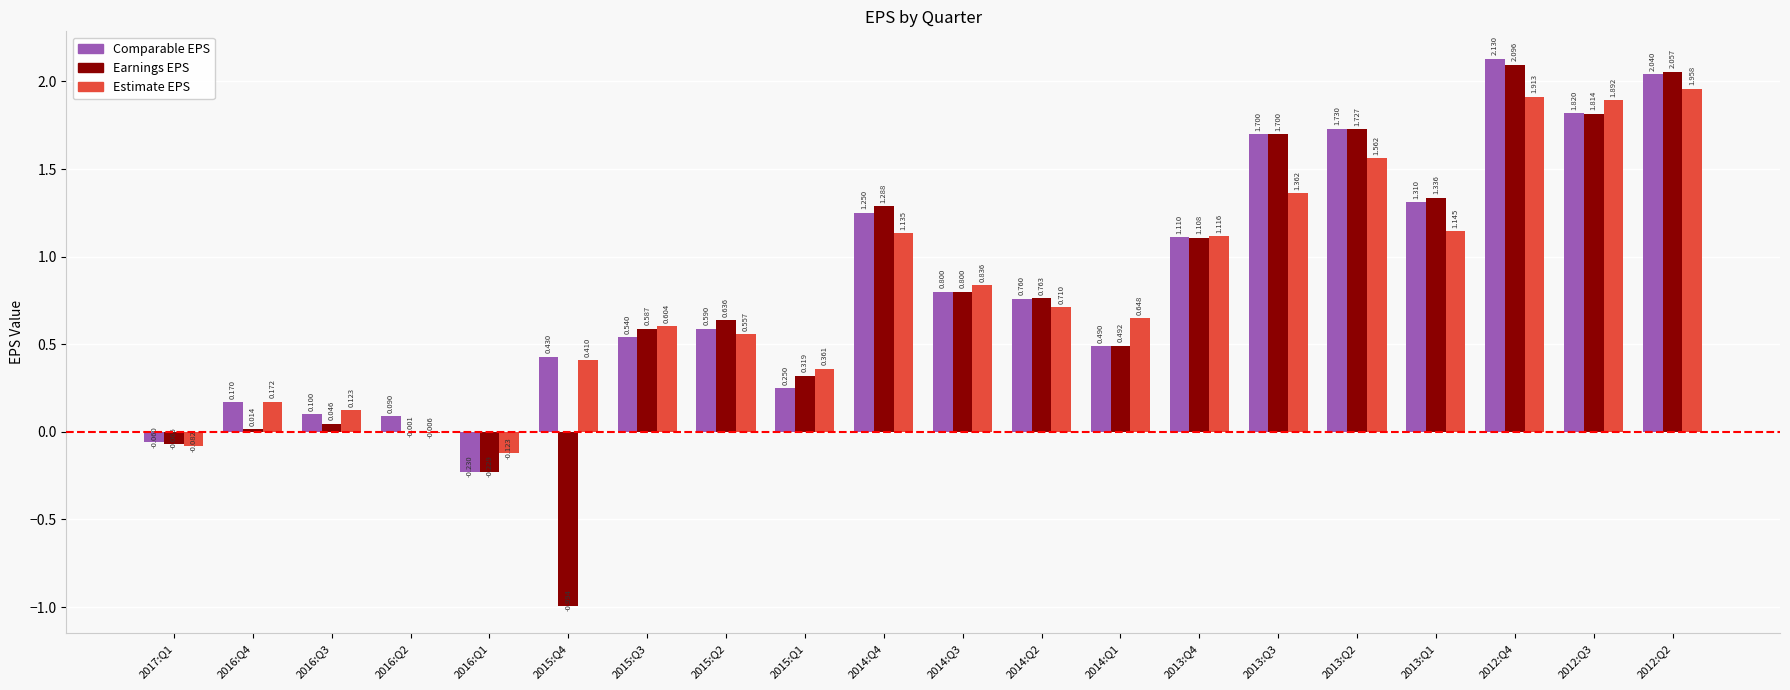

Which series has the largest total across all categories?

Comparable EPS